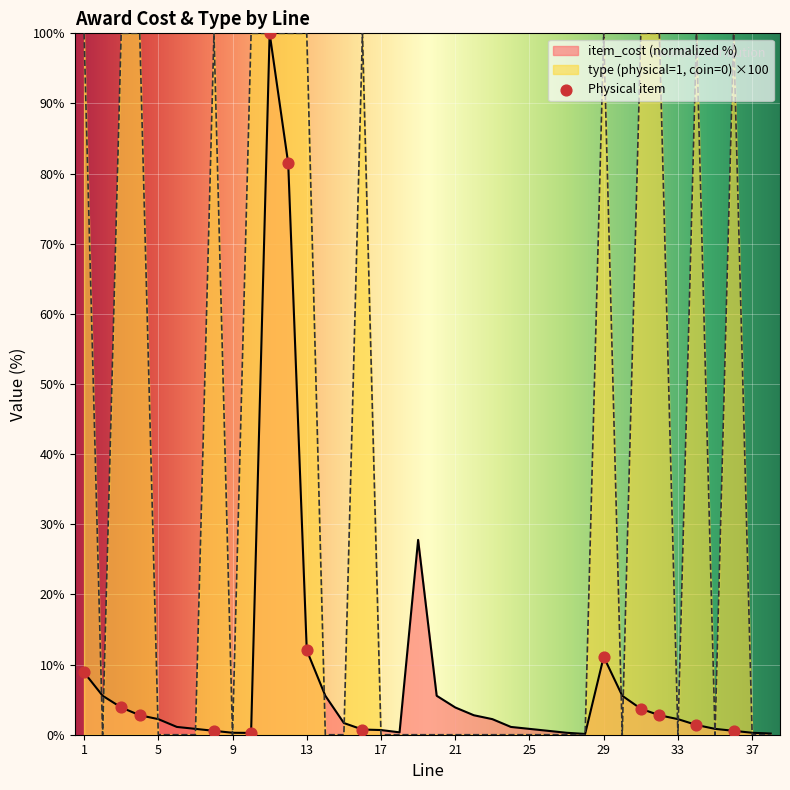

At how many categories does at least one series exceed 63?

14